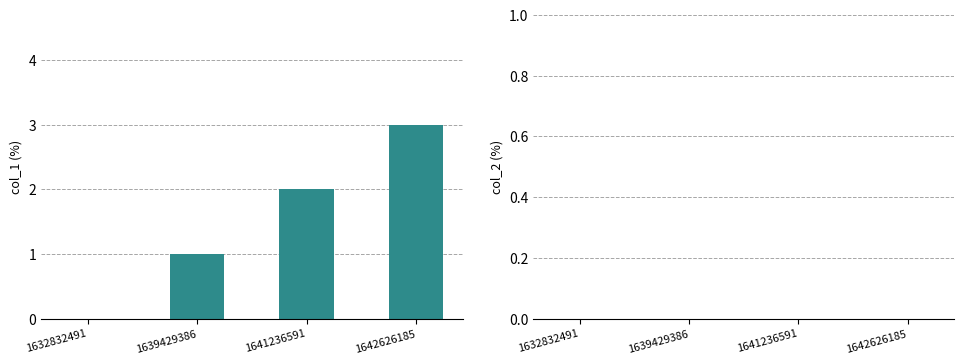

What is the maximum value shown in the chart?

3